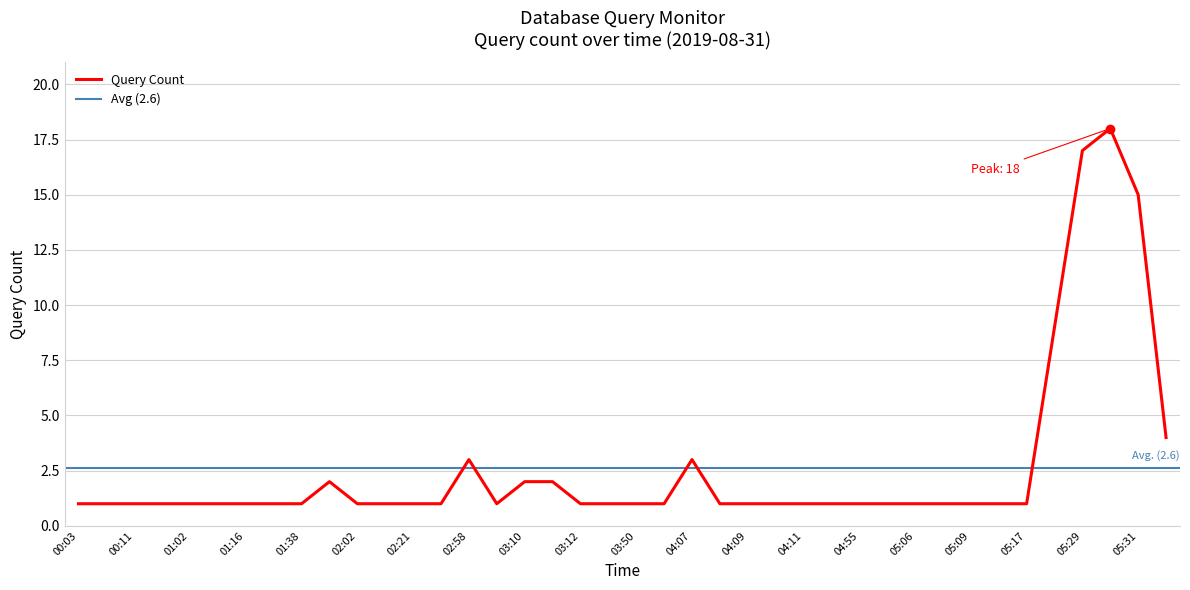

What is the difference between the maximum and minimum values?

17